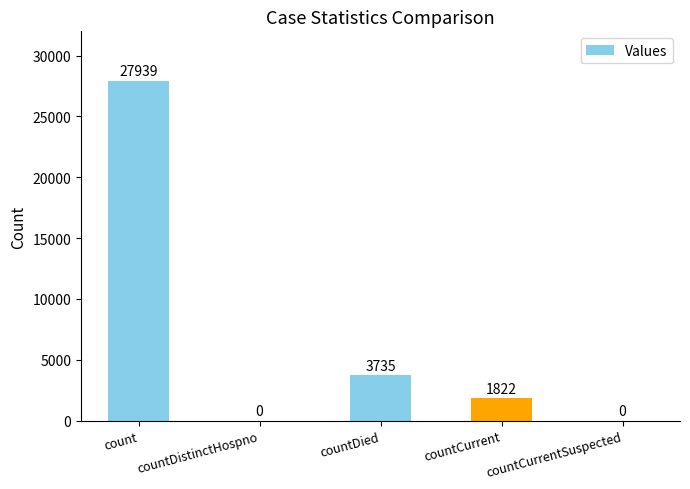

Which has a higher value, count or countCurrent?

count